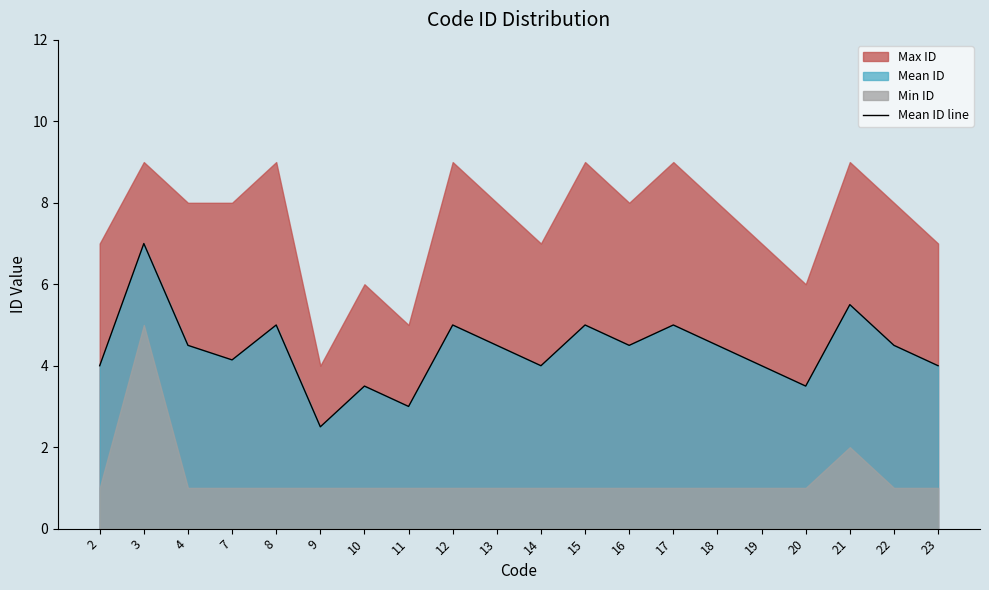

What is the sum of all values?

87.6